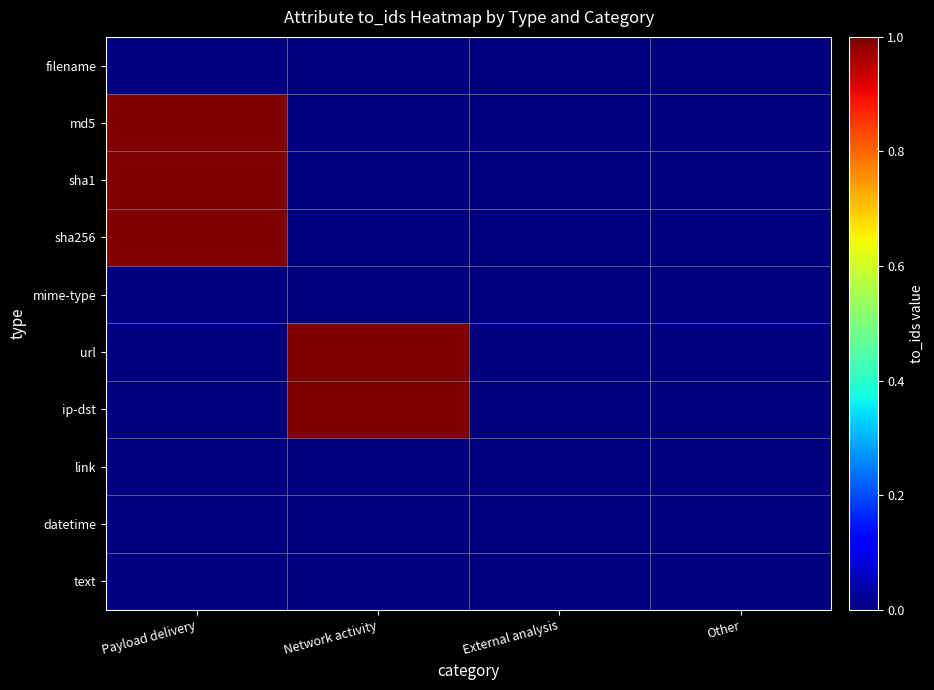

At how many categories does at least one series exceed 0?

2